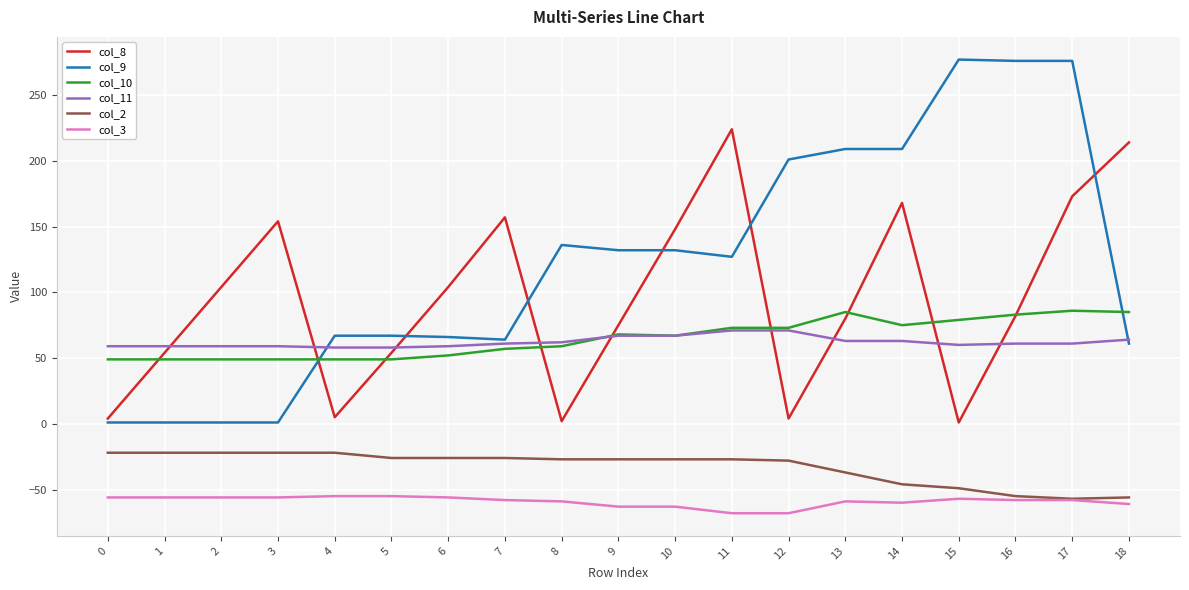

Which series has the widest spread of values?

col_9